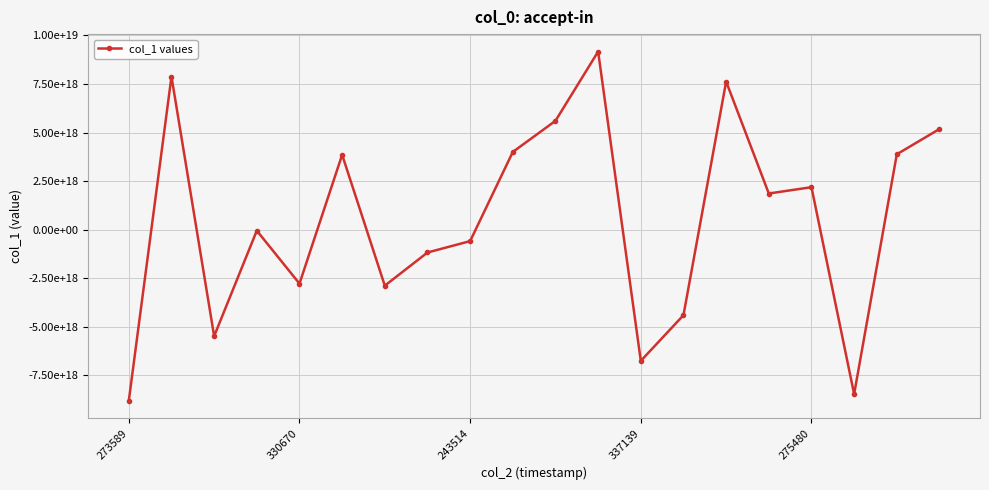

Is this an area chart (filled region under the line)?

No